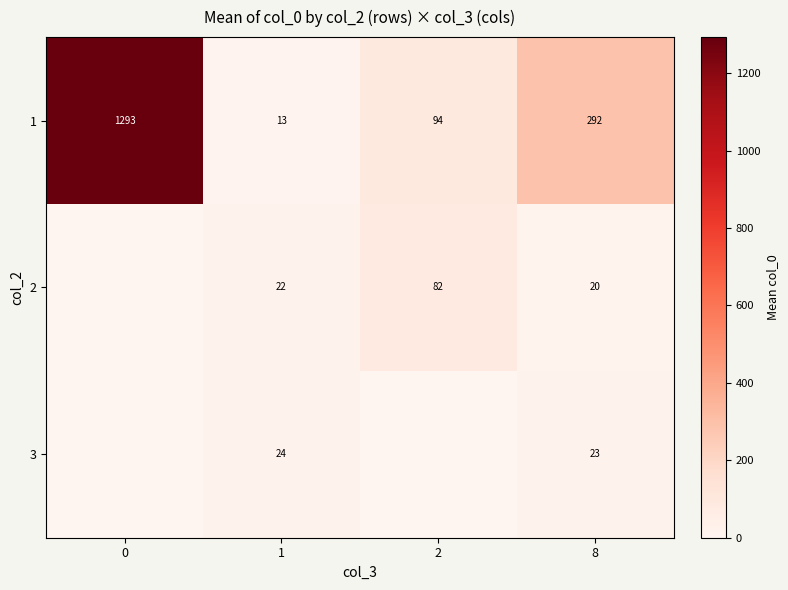

Is it true that 3 equals 12.5 at 1?

False